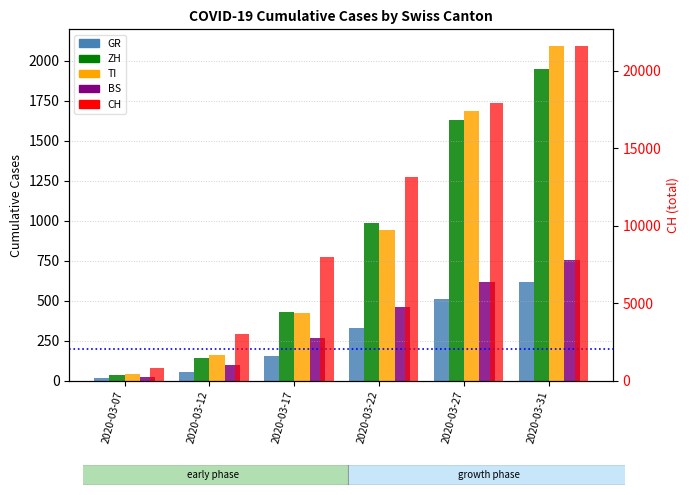

What is the maximum value shown in the chart?

21605